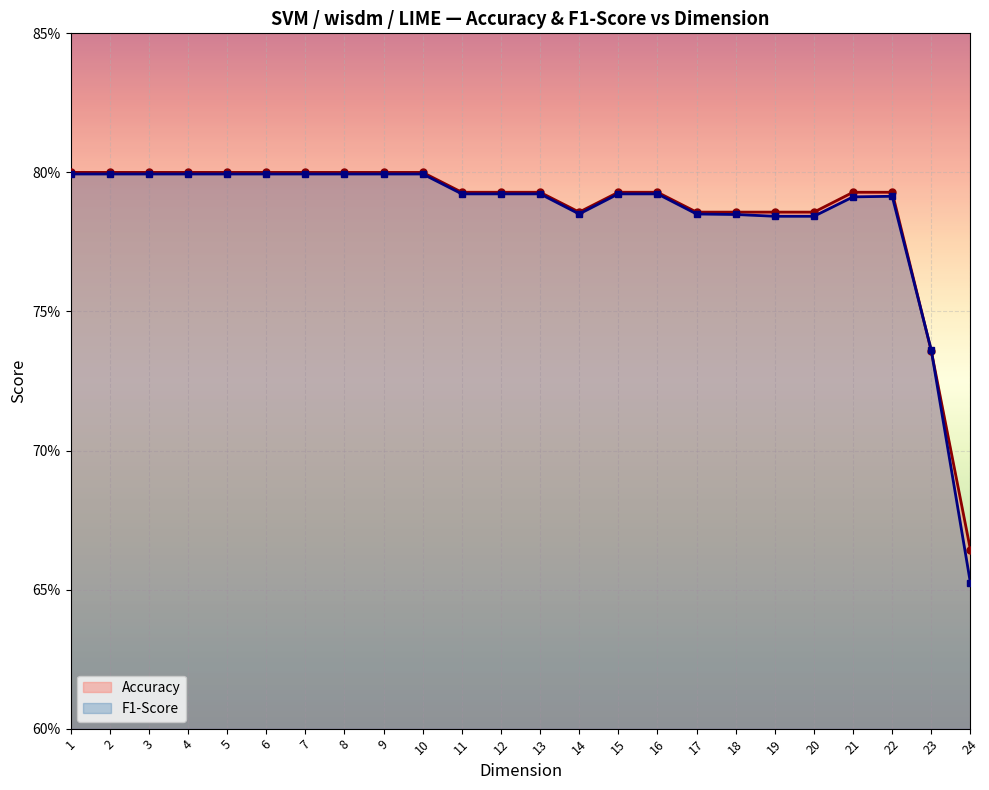

Where is Accuracy nearest to the value 0?

24